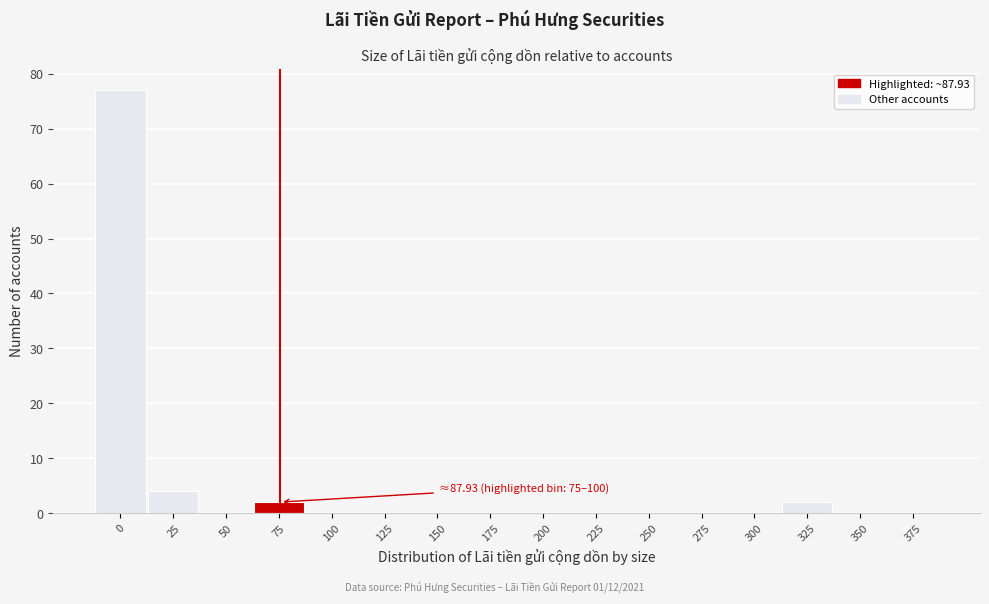

Reading left to right, list all the values displayed in this chart.

0=77	25=4	50=0	75=2	100=0	125=0	150=0	175=0	200=0	225=0	250=0	275=0	300=0	325=2	350=0	375=0